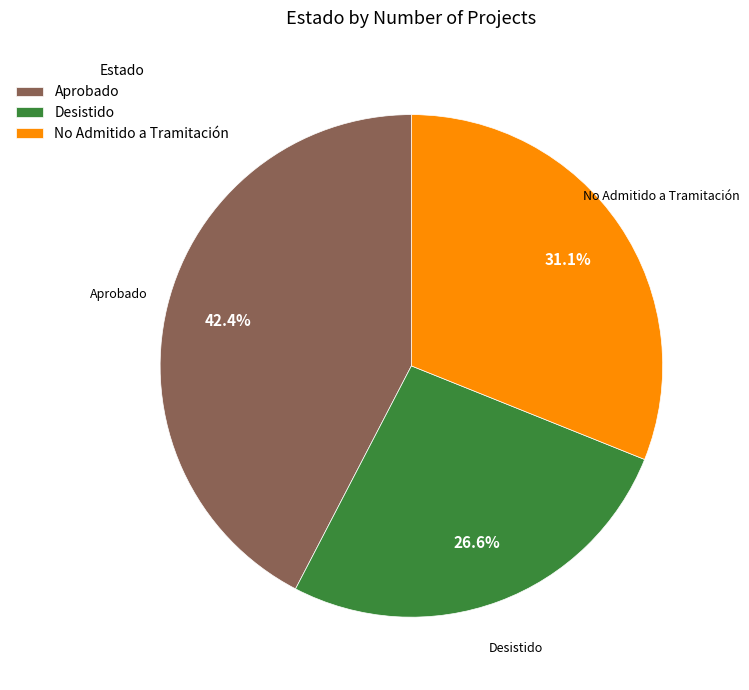

What portion of the pie excludes Desistido?

73.4%